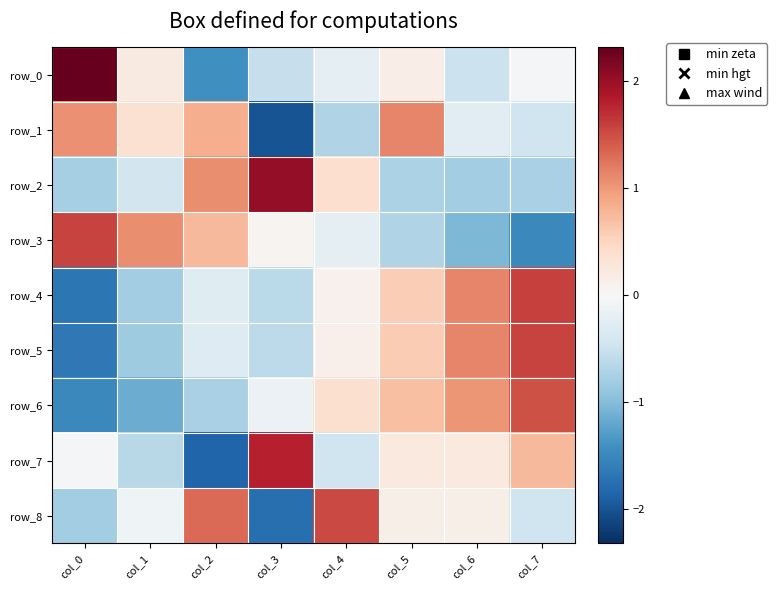

Is the value of row_7 at col_7 greater than the value of row_2 at col_4?

Yes